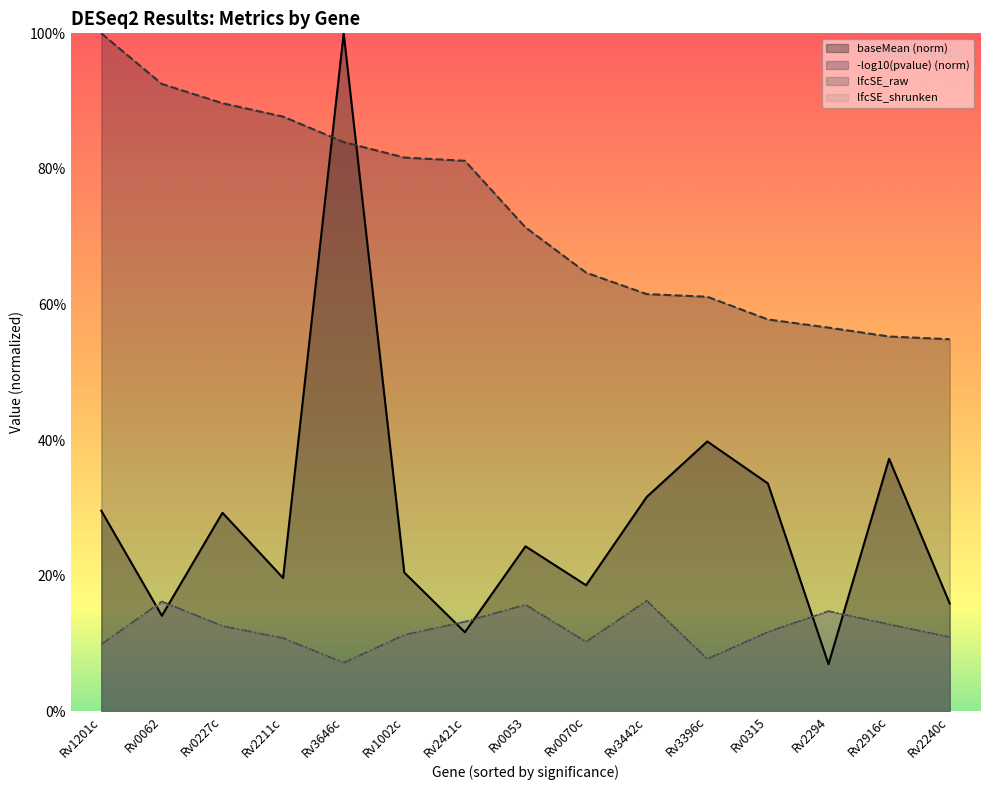

What is the difference between the highest and lowest values at Rv3646c?

0.9